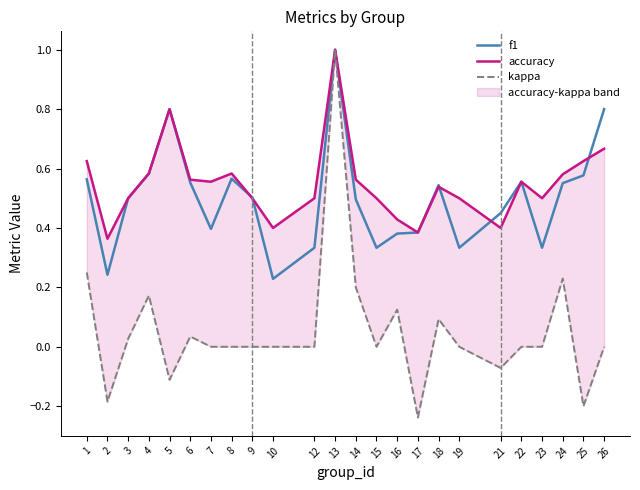

What is the difference between the second highest and second lowest values in the kappa series?

0.5